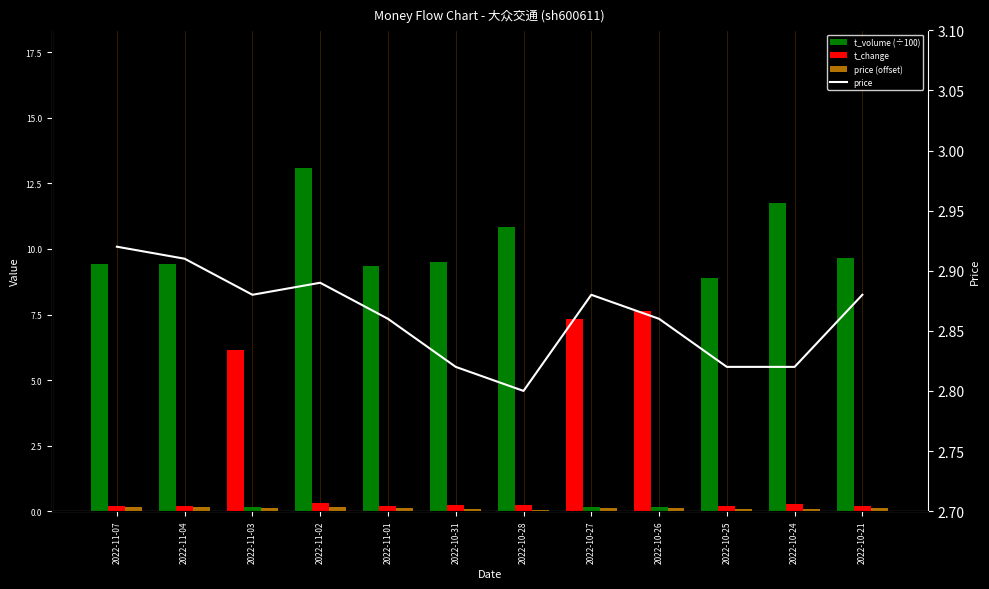

Which series has the largest total across all categories?

t_volume (÷100)